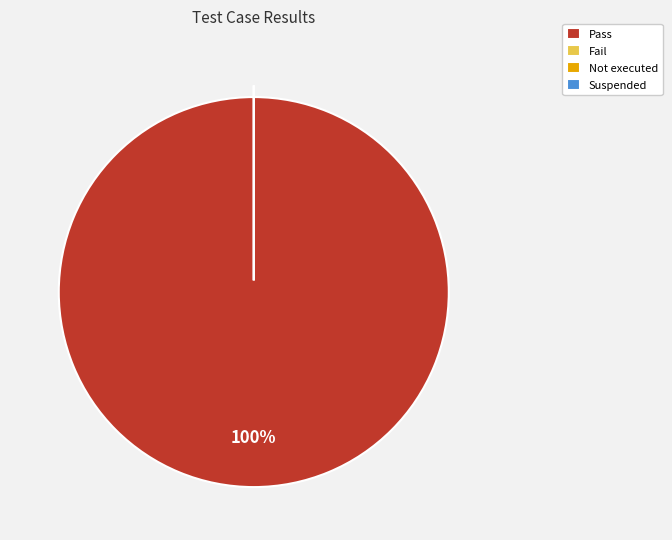

Between Suspended and Fail, which is larger?

Suspended